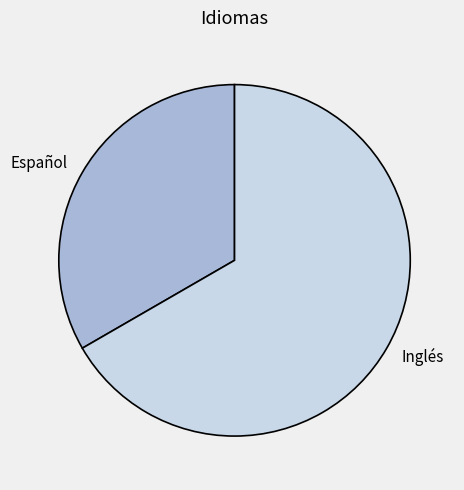

True or false: Español accounts for 27% of the total.

False